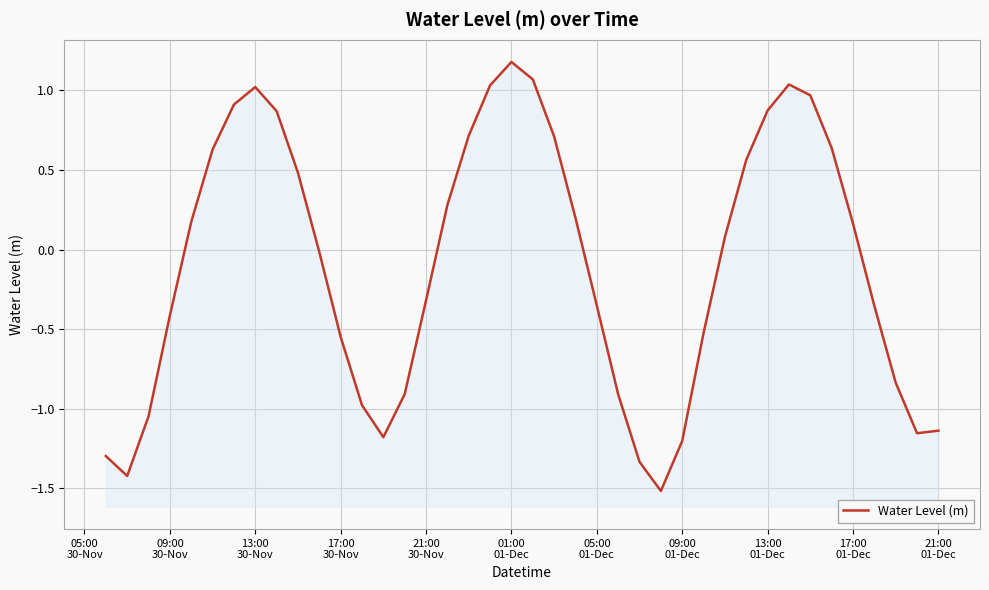

What is the average value?

-0.1